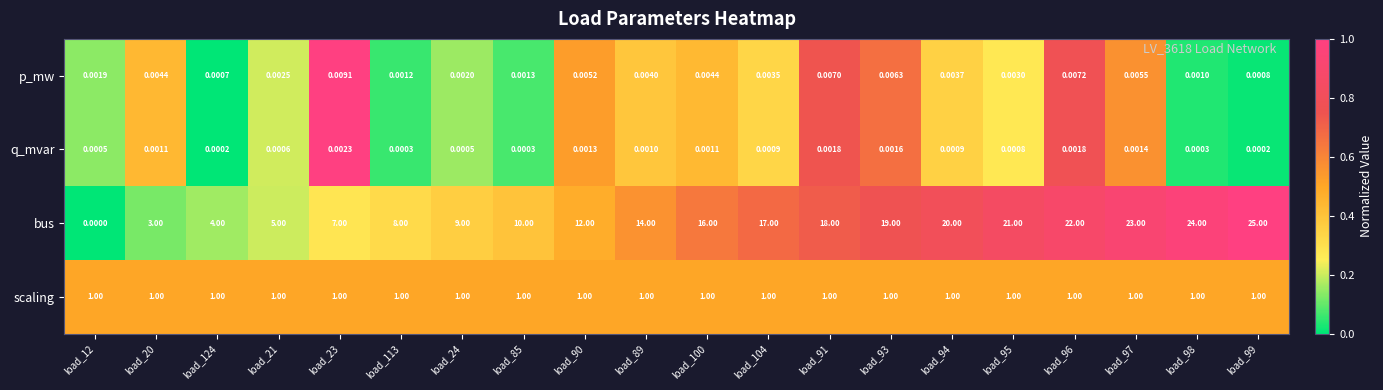

Rank the series by their maximum value, from highest to lowest.

bus, scaling, p_mw, q_mvar